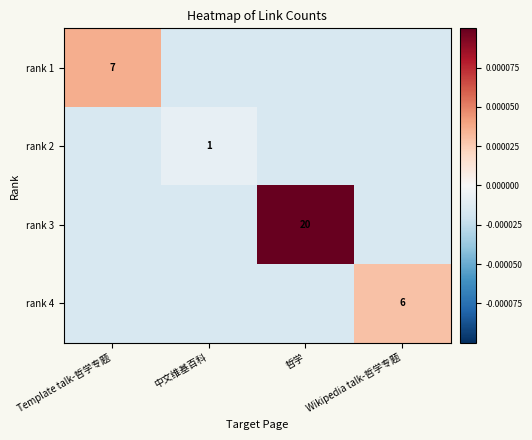

The rank 2 series shows 1.0 at 中文维基百科. True or false?

True